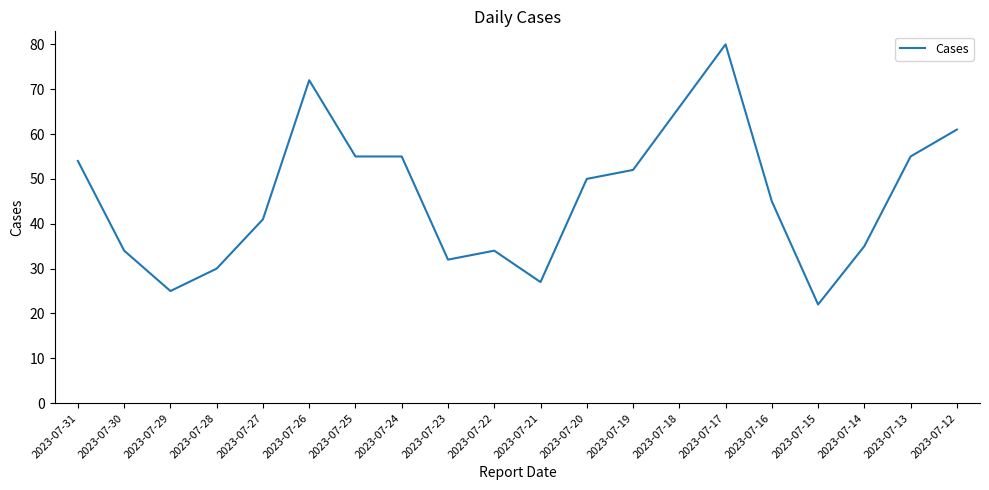

How many categories are shown in the chart?

20